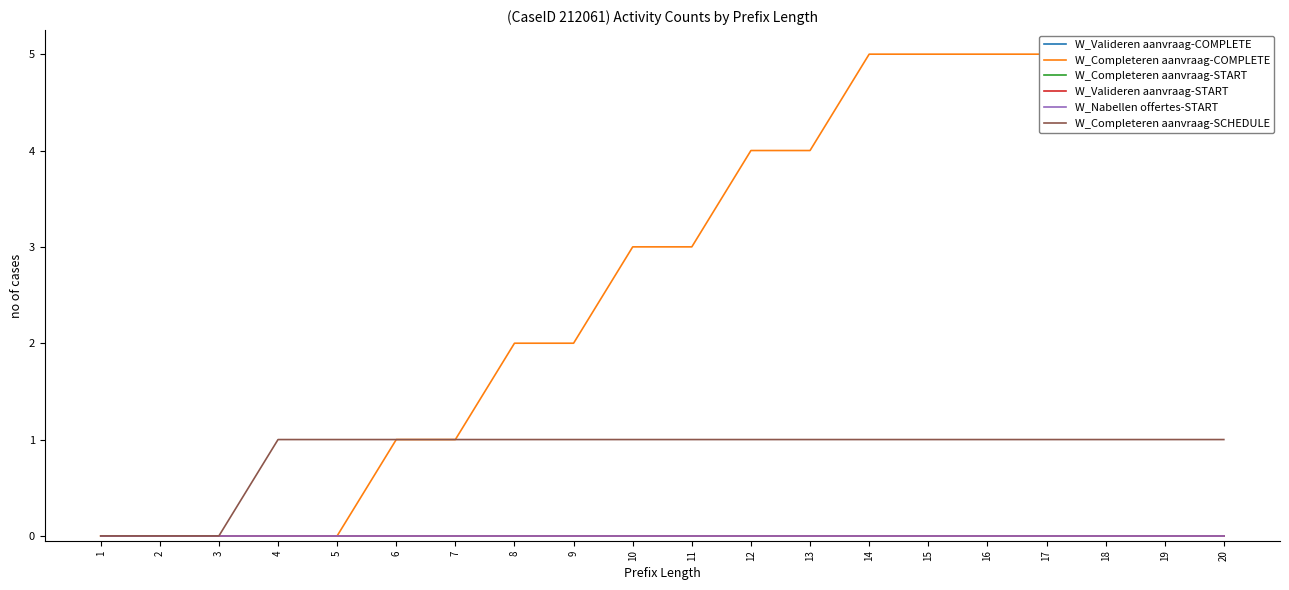

True or false: W_Completeren aanvraag-COMPLETE and W_Valideren aanvraag-COMPLETE intersect in this chart.

False